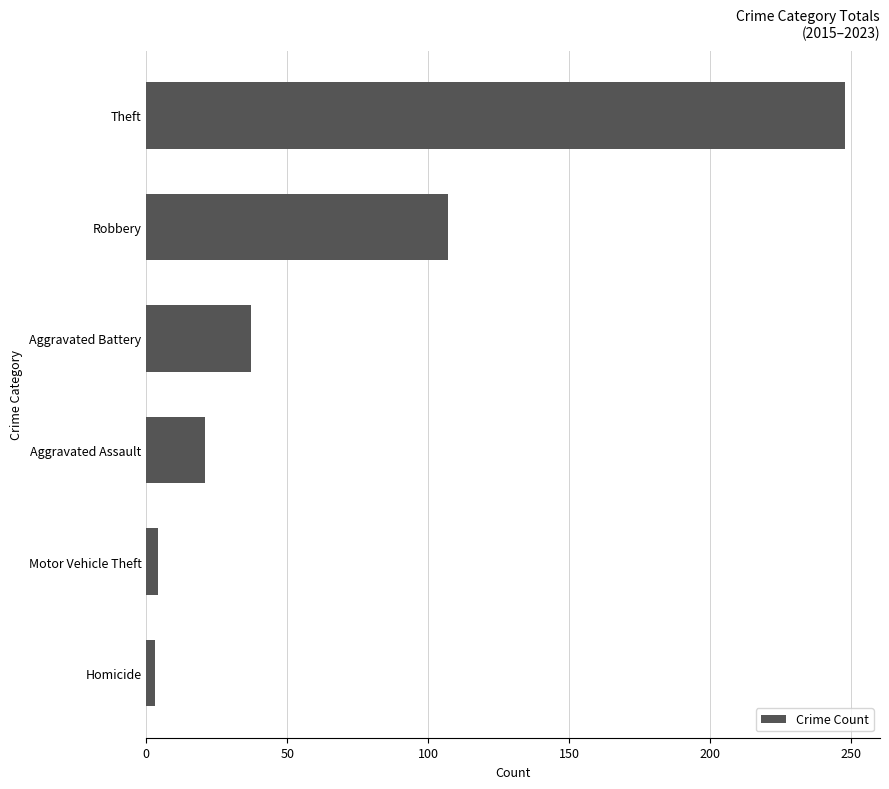

How many values are below 37?

3